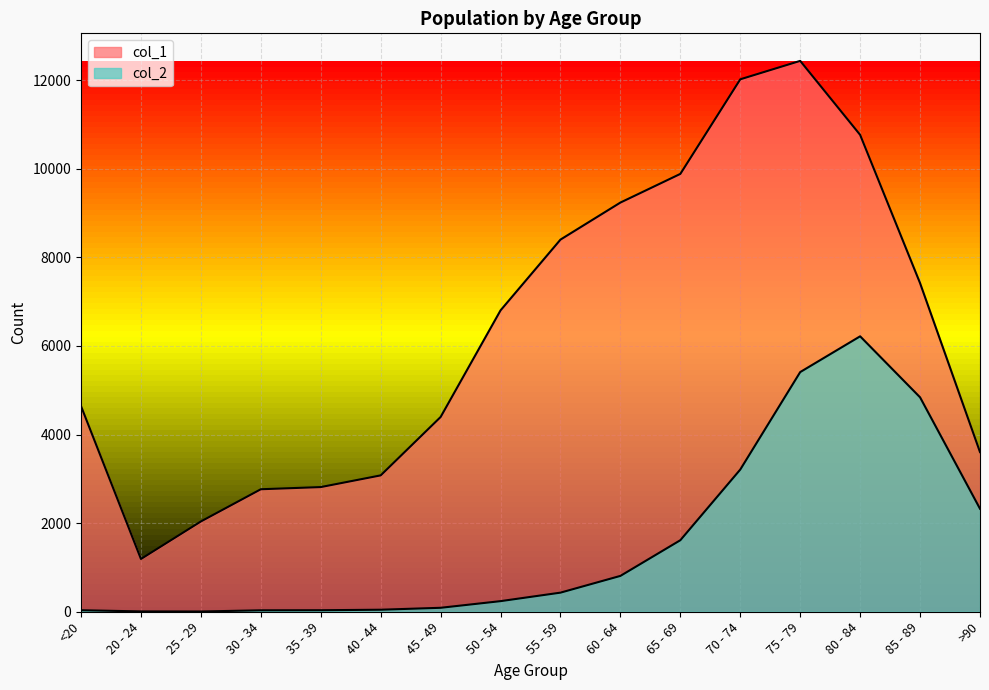

What is the highest value of the col_1 series?

12434.0